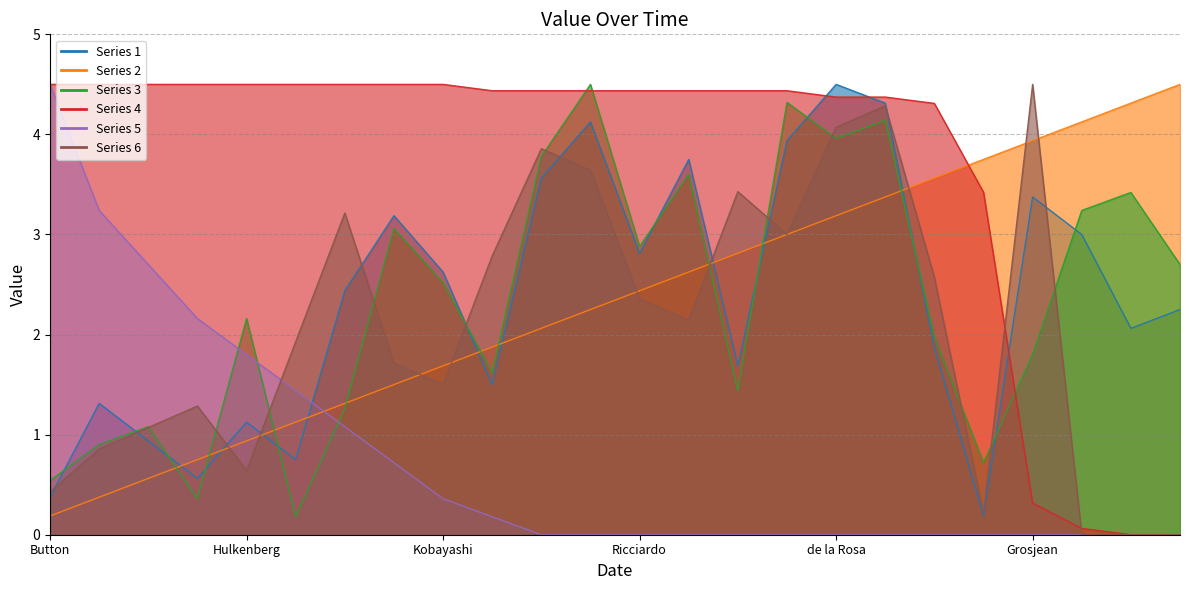

In rank, how many points are higher than both neighbors (excluding endpoints)?

6